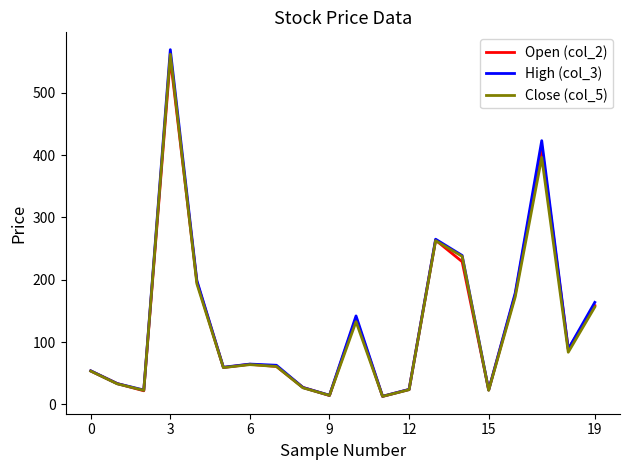

What is the maximum value shown in the chart?

568.9